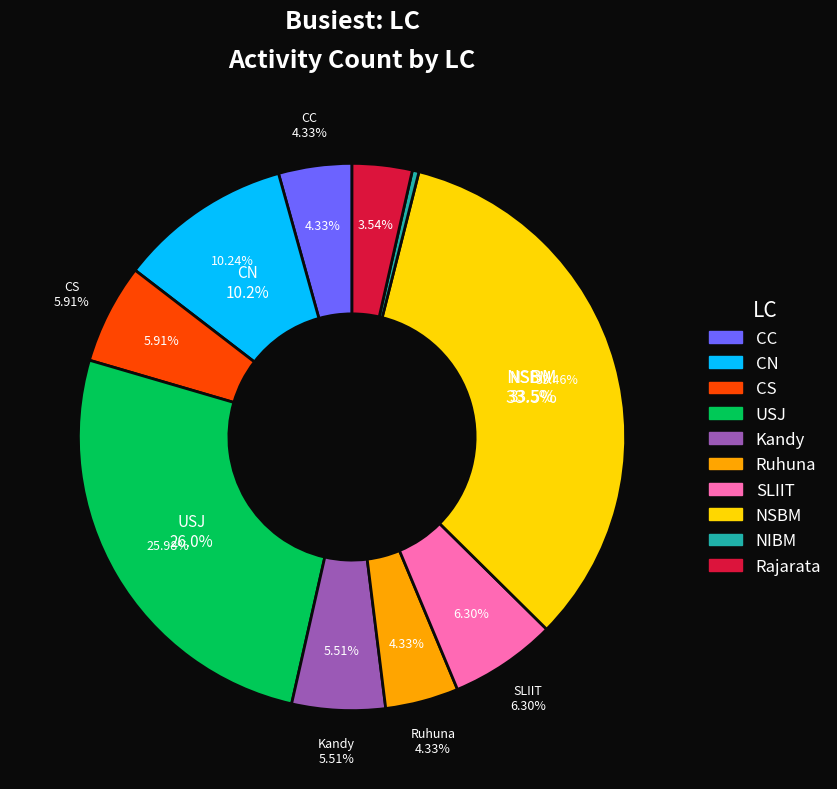

Is it true that Rajarata is 4% of the pie?

True